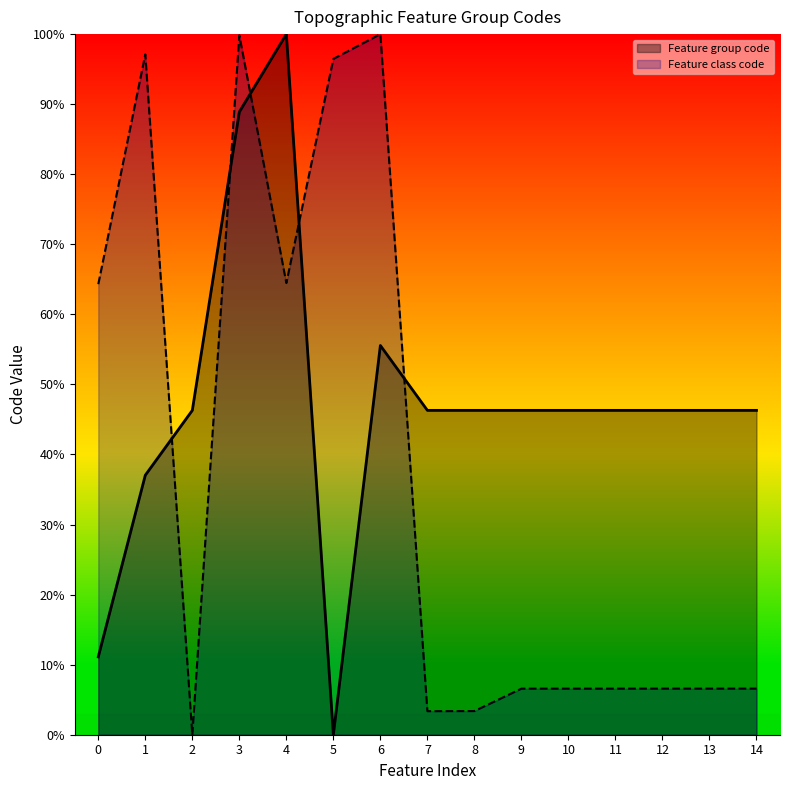

What is the value of the Feature group code point at the 10th from the left?

46.3